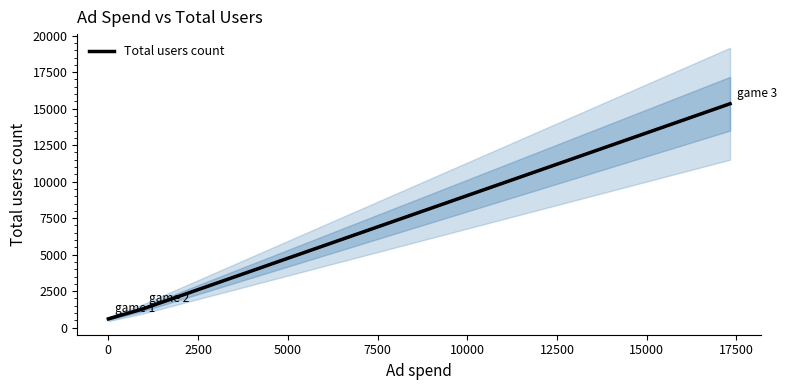

What is the highest value of the Total users count series?

15333